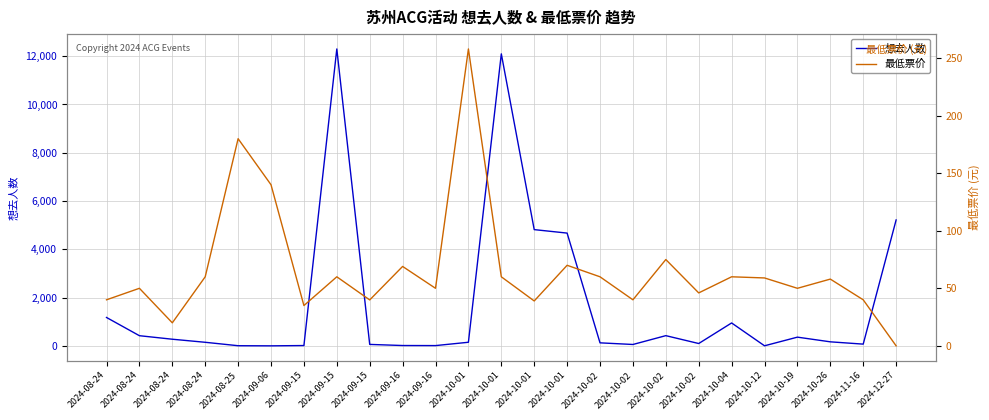

What is the label of the 21st point from the right?

2024-08-25